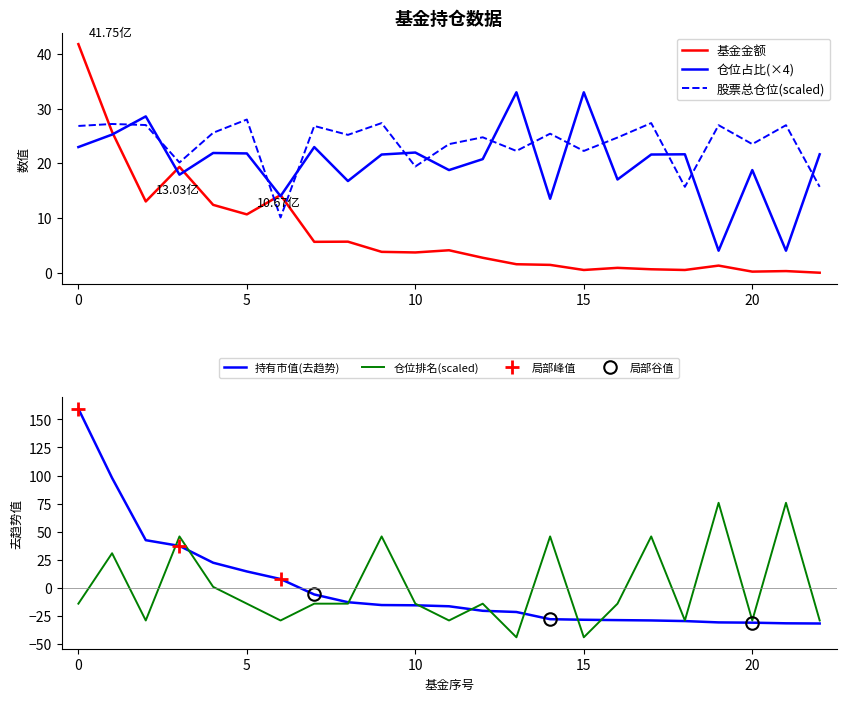

Which has a higher value, 12 or 20?

12